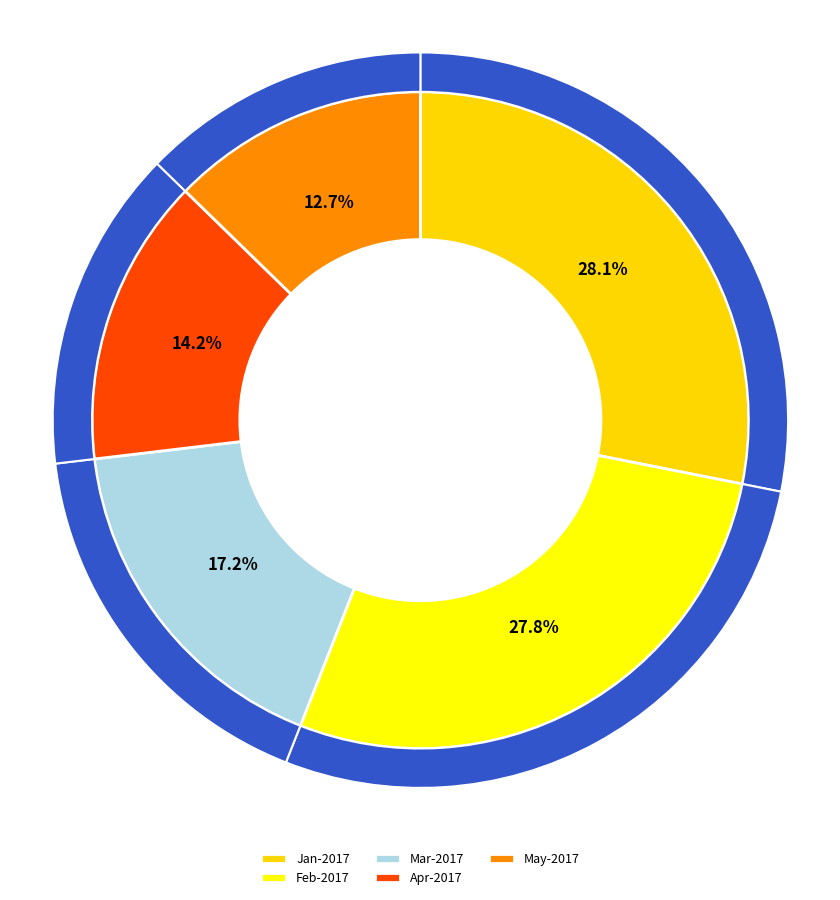

To the nearest percent, what is the combined percentage of Feb-2017 and Apr-2017?

42%